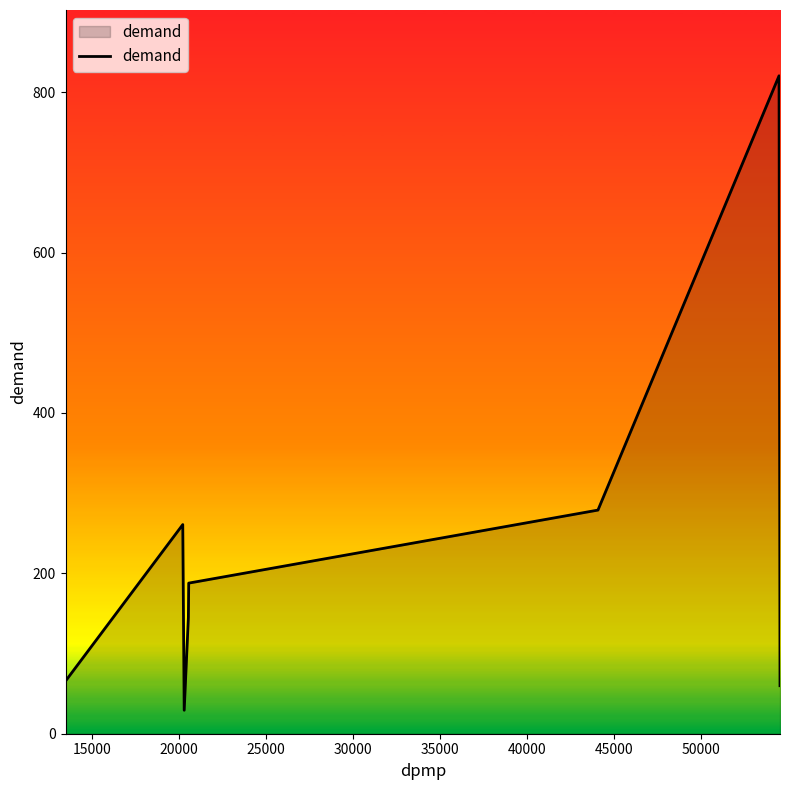

How many lines are shown in the chart?

1